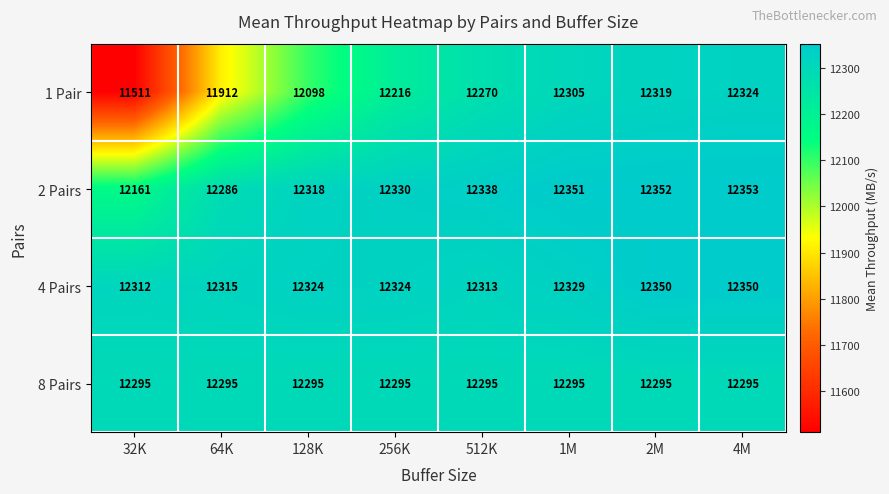

Count the number of data series in this chart.

4